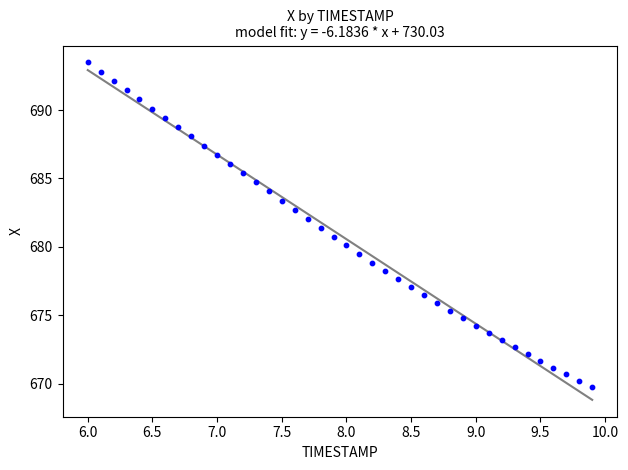

What is the range of X values (max minus min)?

3.9